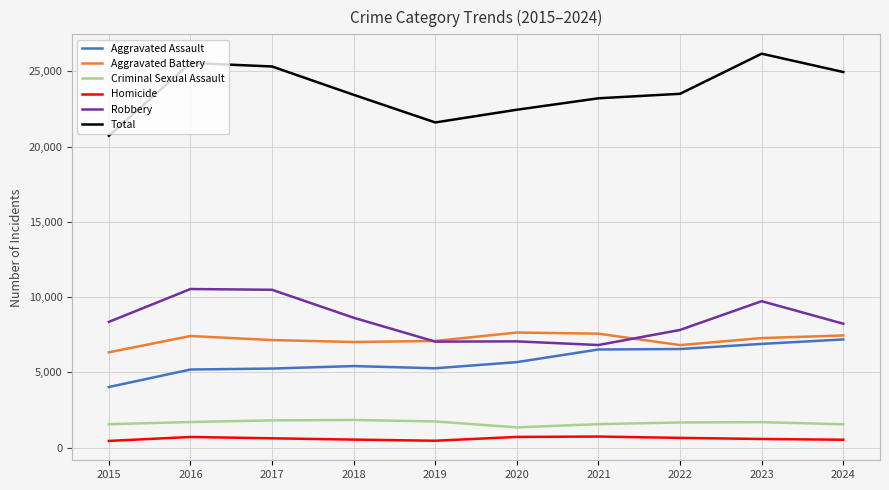

True or false: Robbery has more than 0 points higher than both neighbors.

True